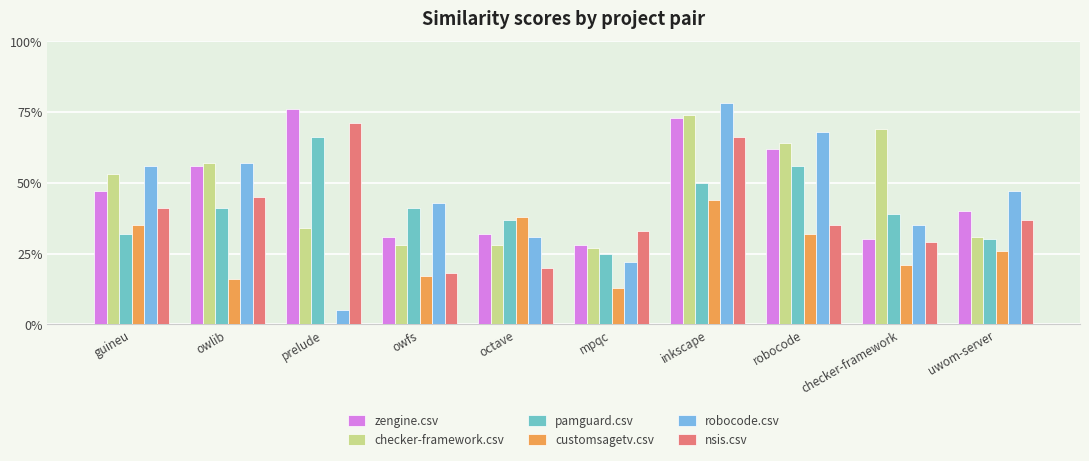

List the labels in order of robocode.csv value, largest first.

inkscape, robocode, owlib, guineu, uwom-server, owfs, checker-framework, octave, mpqc, prelude